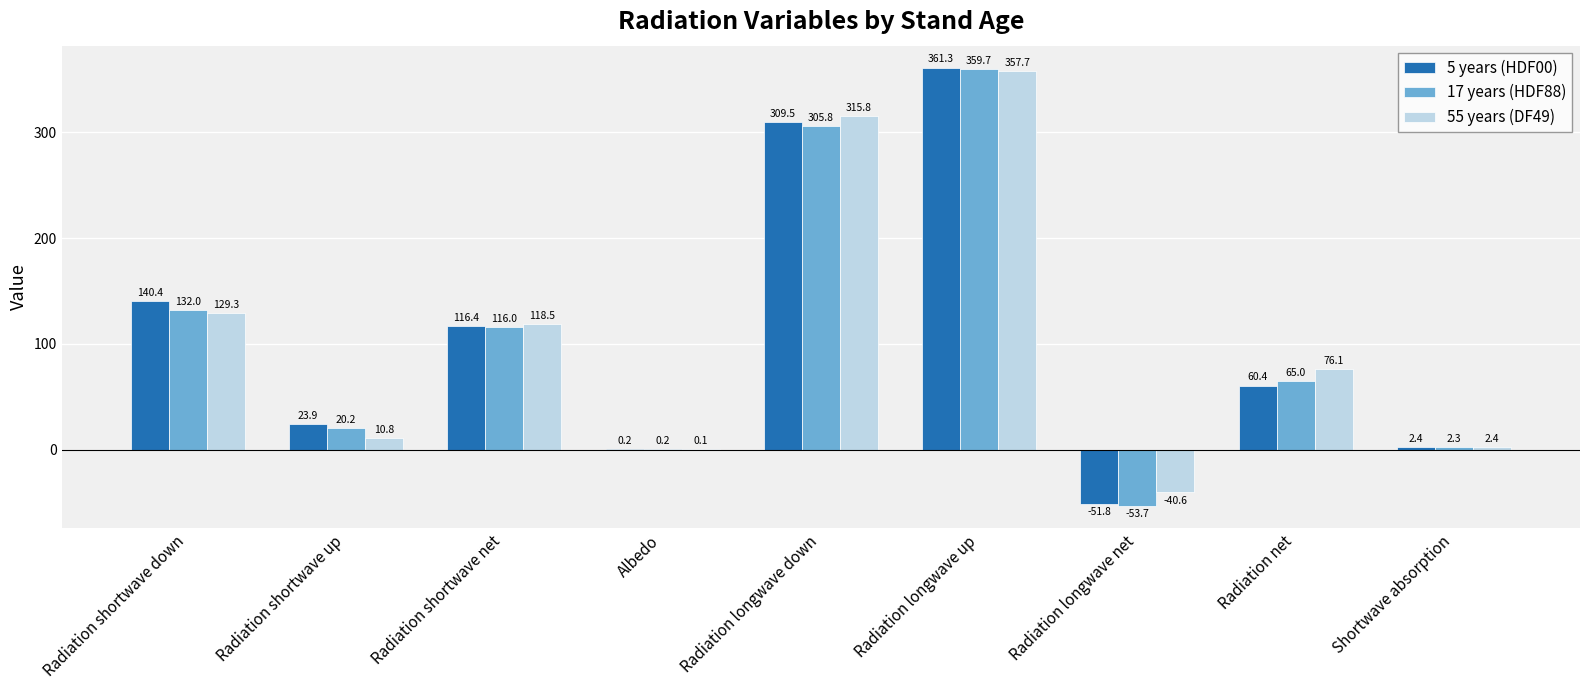

Which series has the largest total across all categories?

55 years (DF49)